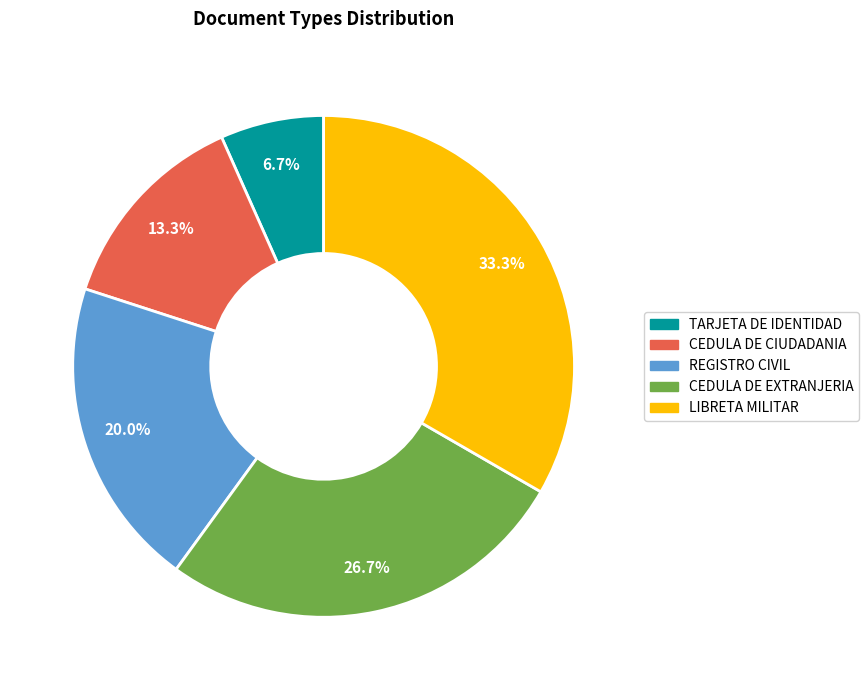

Is there any slice that represents more than half of the pie?

No